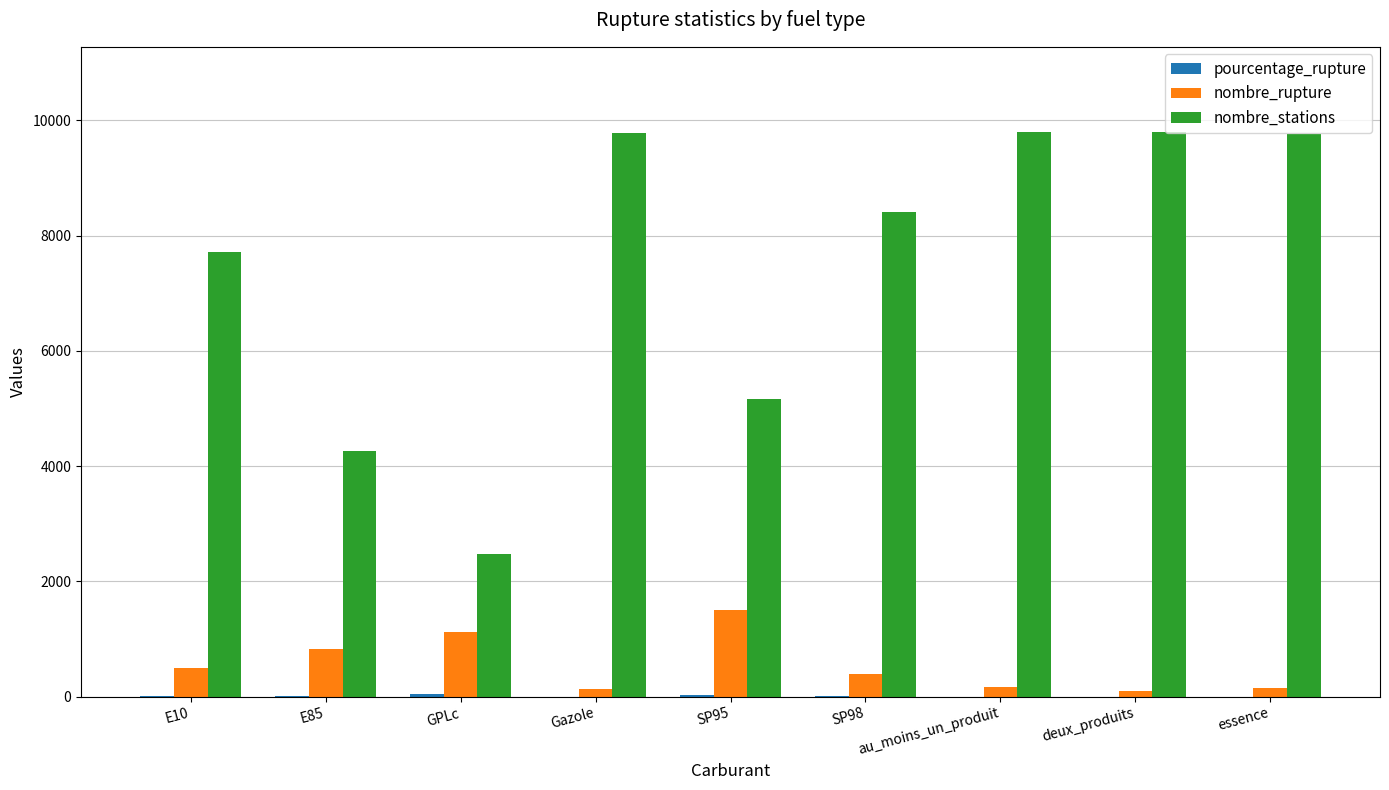

Which series has the largest total across all categories?

nombre_stations